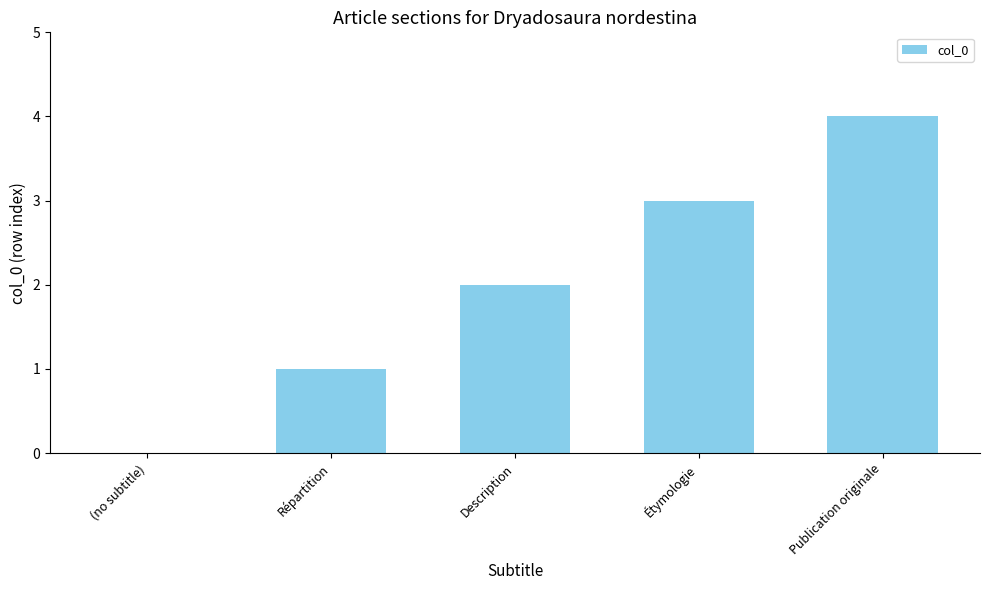

Approximately how many times larger is the value at Répartition compared to Étymologie?

0.3